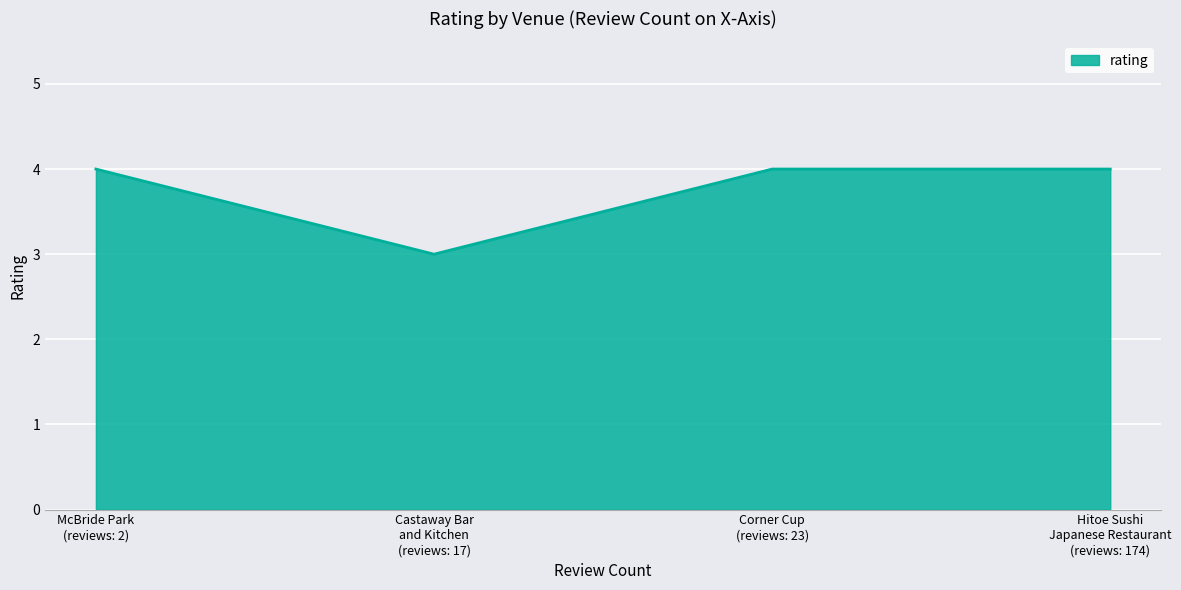

How many lines are shown in the chart?

1